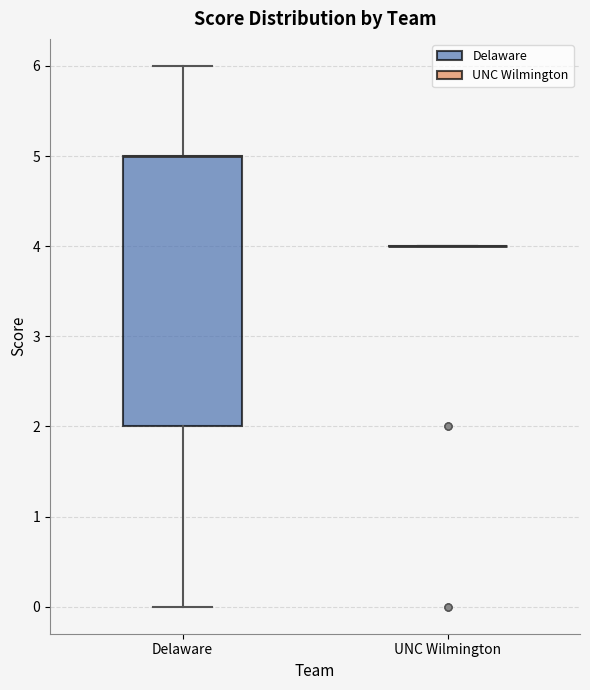

Reading left to right, transcribe this box plot: for each box, give where its median line is, the range the box spans, and where its two whiskers end, as read against the y-axis. The values are not printed on the chart, so give them approximately, as read against the axis.

Delaware: median 5 (drawn on the box's upper edge), box 2 to 5, whiskers 0 to 6
UNC Wilmington: box collapsed to a line at 4, whiskers 4 to 4